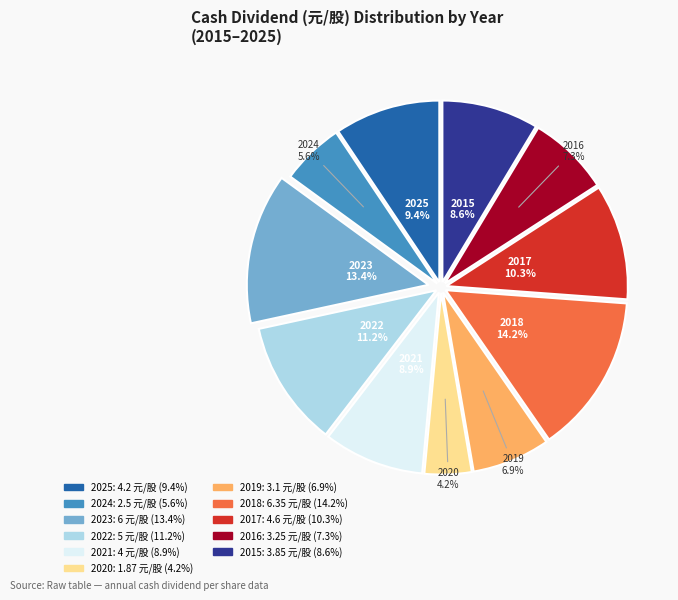

How many segments does this pie chart have?

11